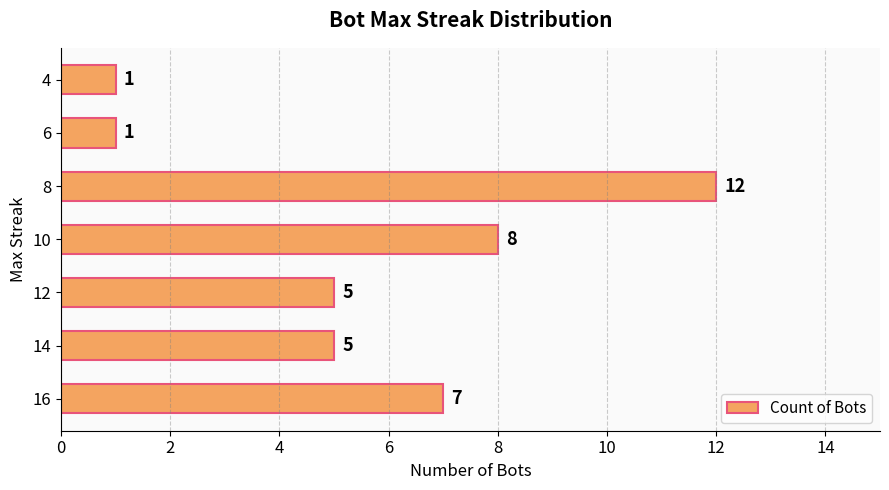

The chart shows a value of 4 at 16. True or false?

False